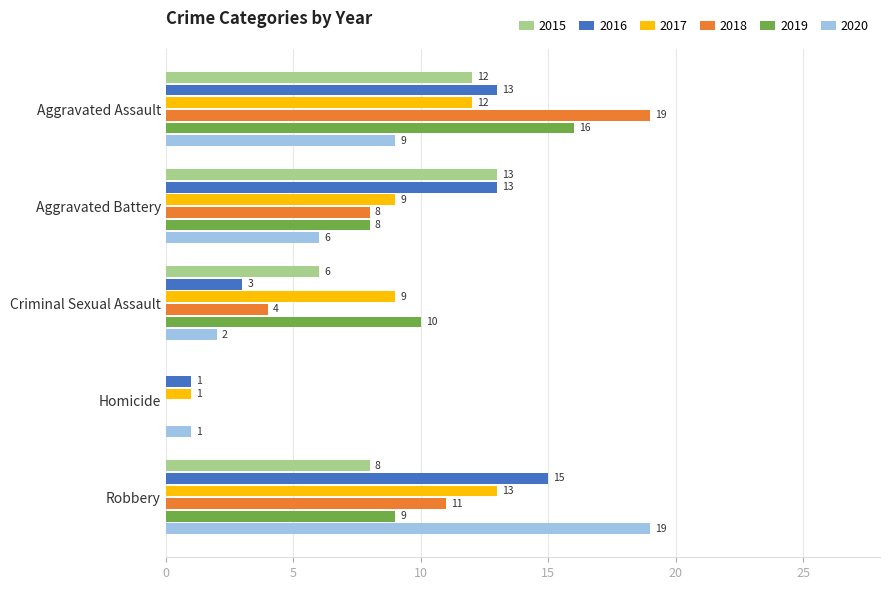

Is the value of 2019 at Robbery greater than the value of 2015 at Robbery?

Yes